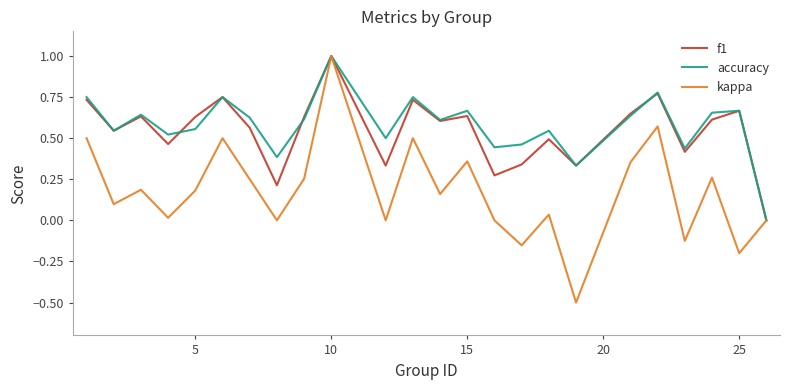

What is the maximum value for accuracy?

1.0